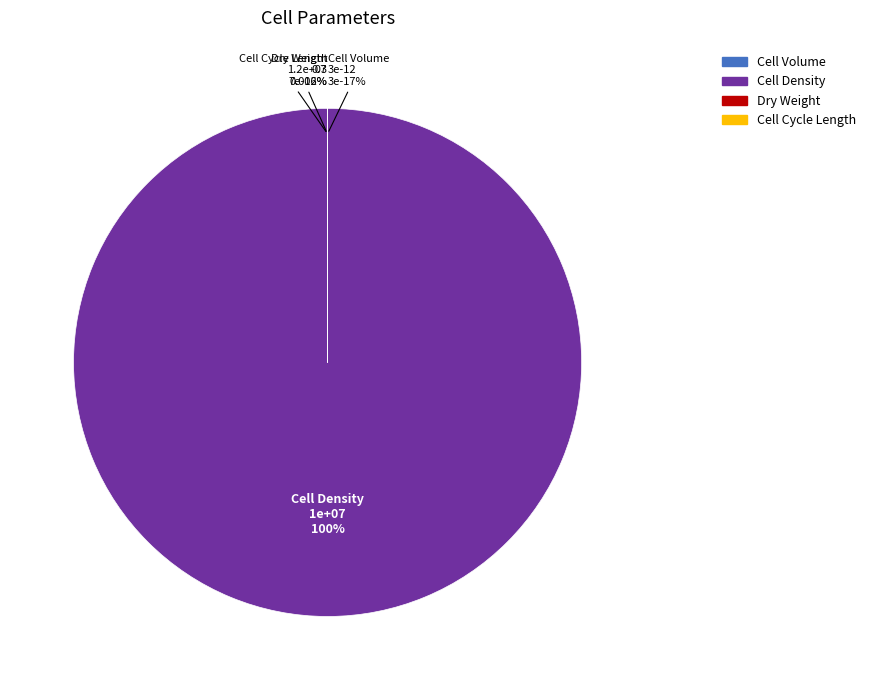

Between cell_density and cell_cycle_length, which is larger?

cell_density